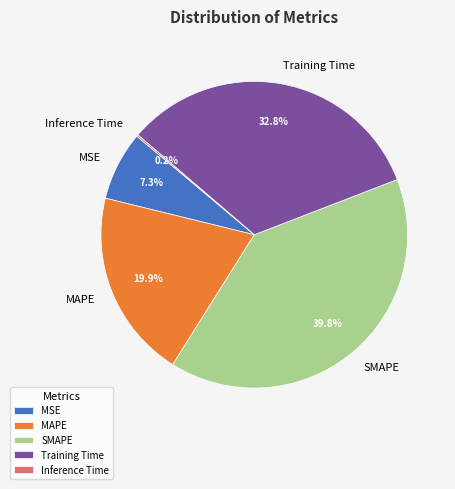

What portion of the pie excludes MSE?

92.7%